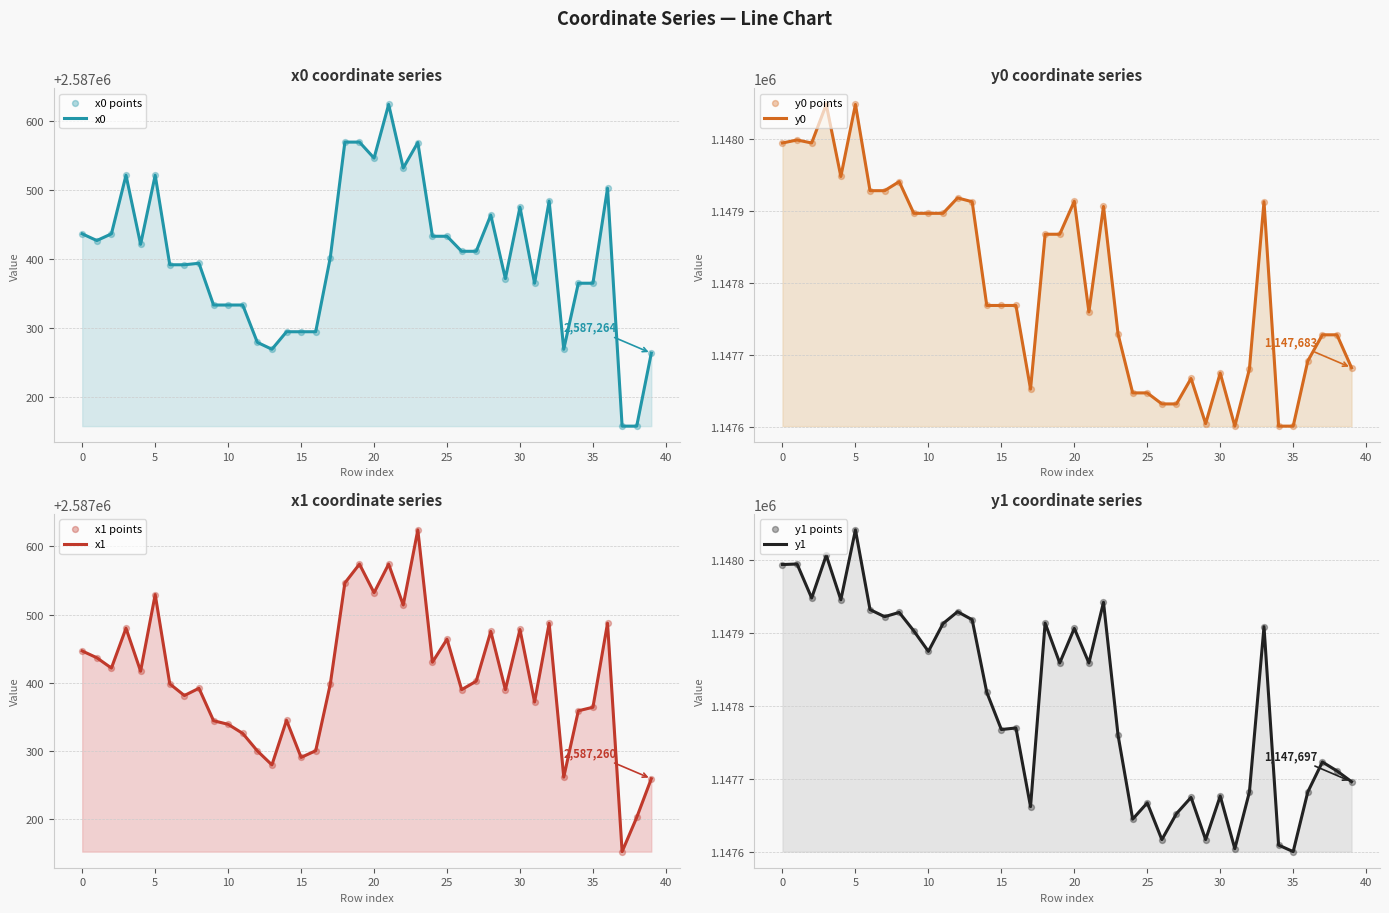

Which series has the largest Y range (max minus min)?

x1